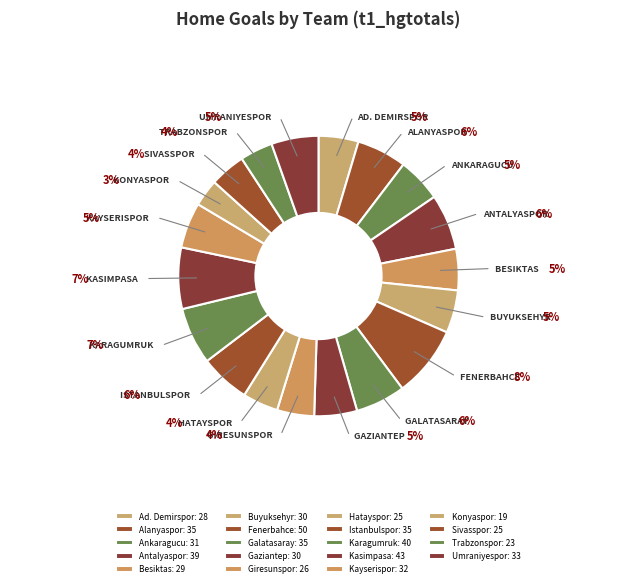

Which category has the smallest portion of the pie?

Konyaspor